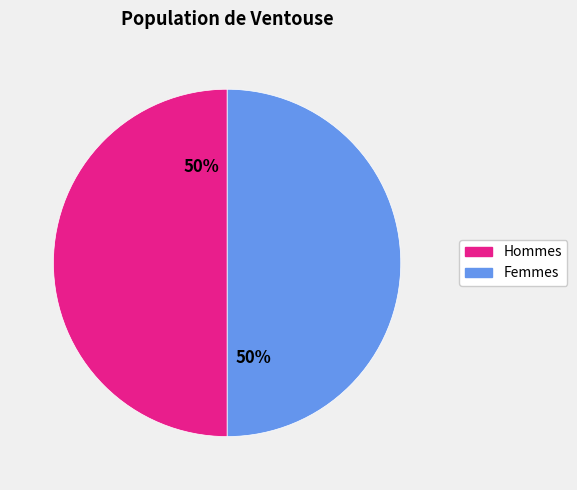

How many segments does this pie chart have?

2